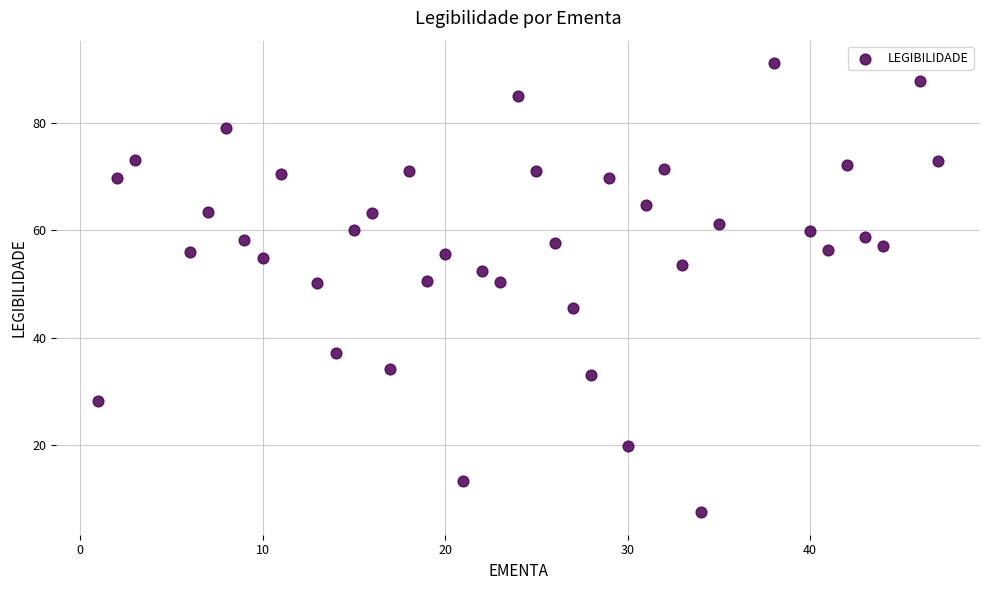

What is the range of Y values (max minus min)?

83.7